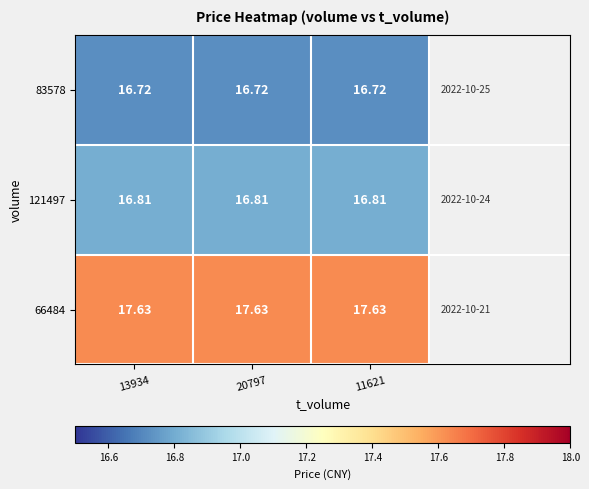

Is the value of 121497 at 11621 greater than the value of 83578 at 20797?

Yes